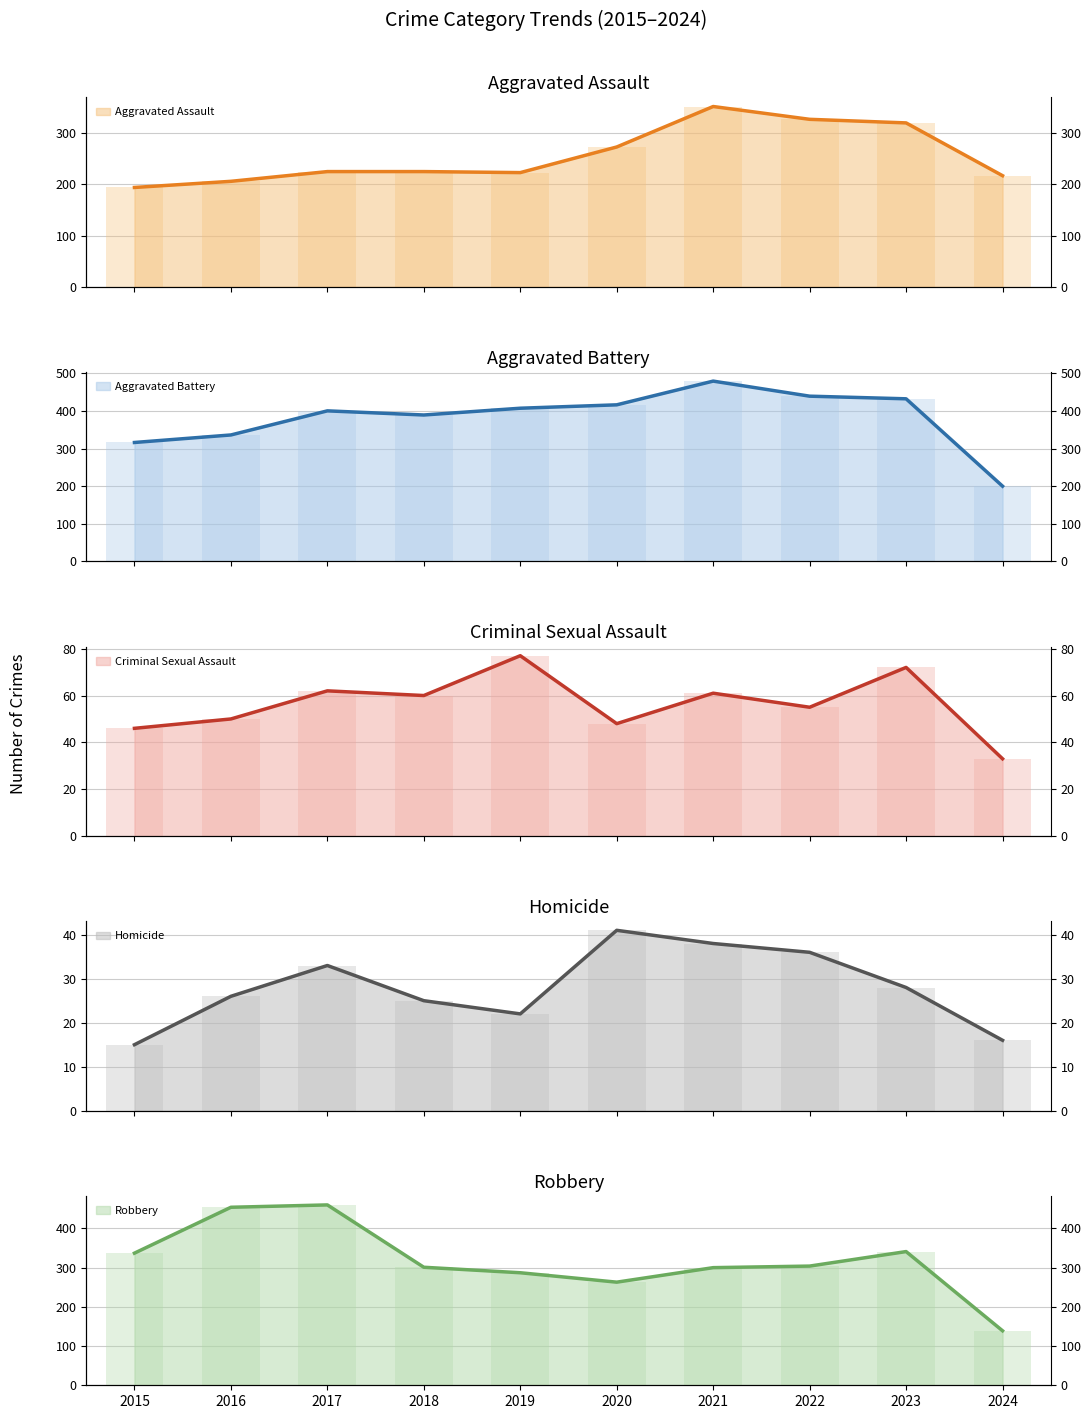

Rank the series at 2019 from highest to lowest value.

Aggravated Battery, Robbery, Aggravated Assault, Criminal Sexual Assault, Homicide